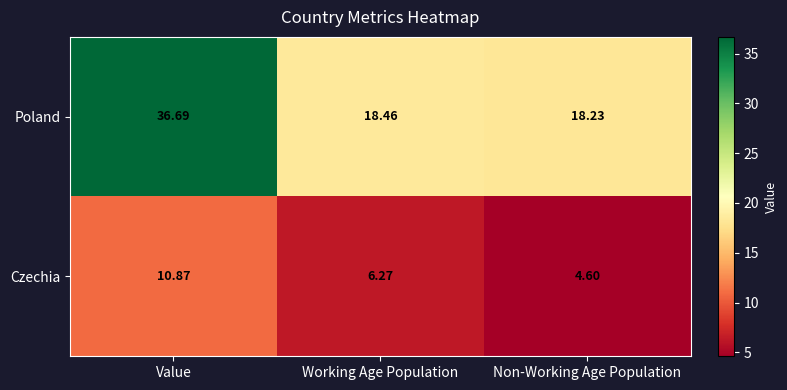

At Working Age Population, list the series in order from smallest to largest.

Czechia, Poland